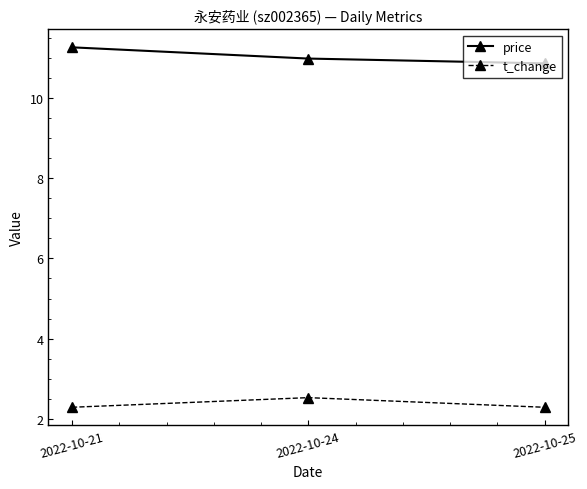

At which label does t_change reach its peak?

2022-10-24